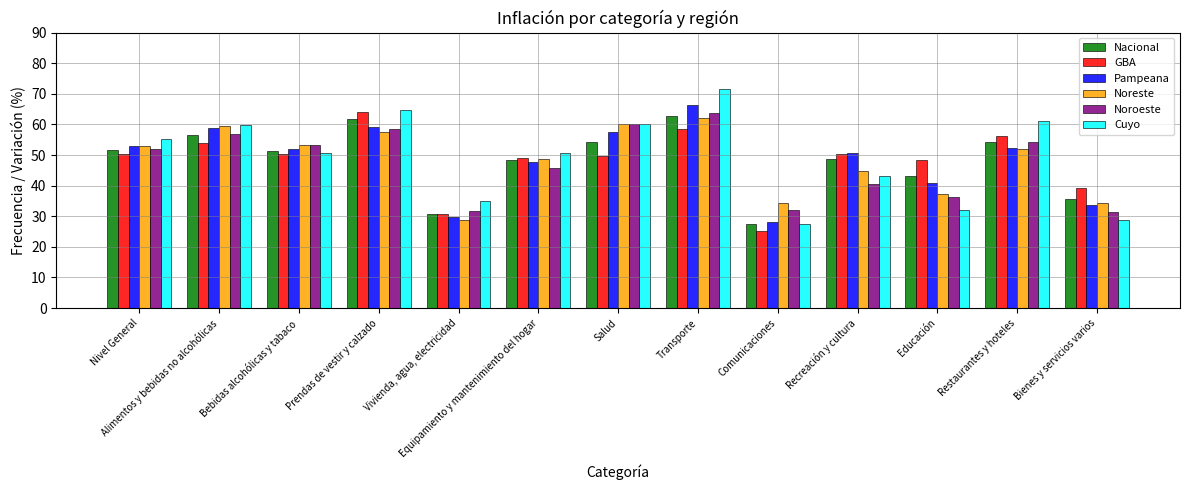

What are all the series names shown in the legend?

Nacional, GBA, Pampeana, Noreste, Noroeste, Cuyo